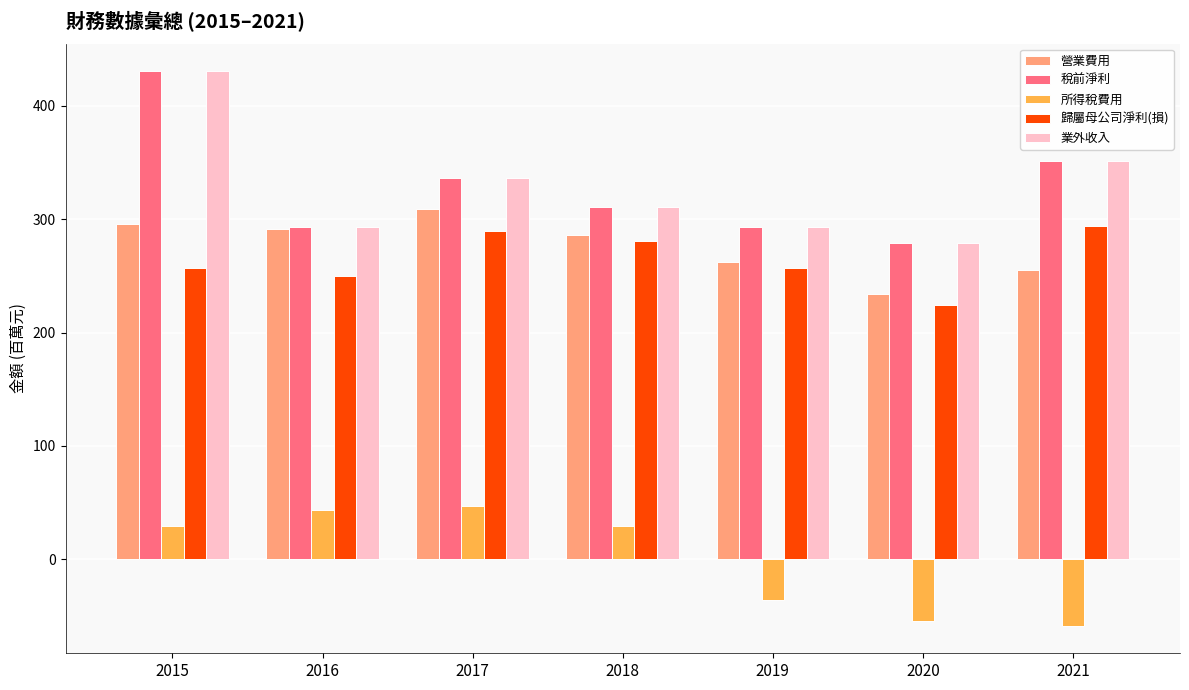

What is the difference between the second highest and second lowest values in the 所得稅費用 series?

97.9